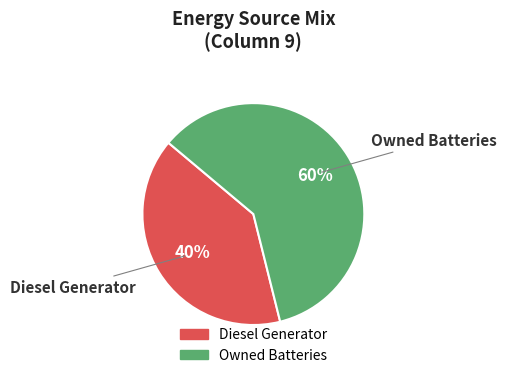

To the nearest percent, what is the difference between the largest and smallest slice percentages?

20%